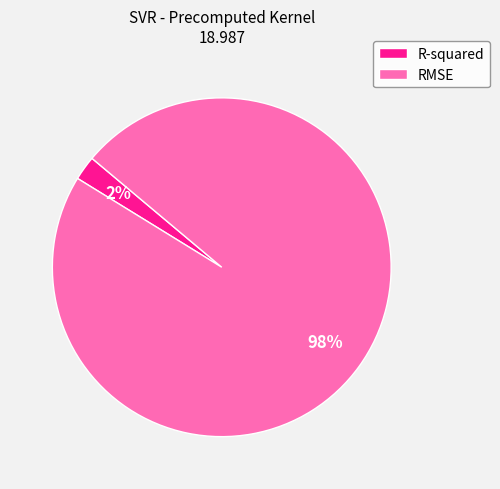

What is the largest slice in the pie chart?

RMSE